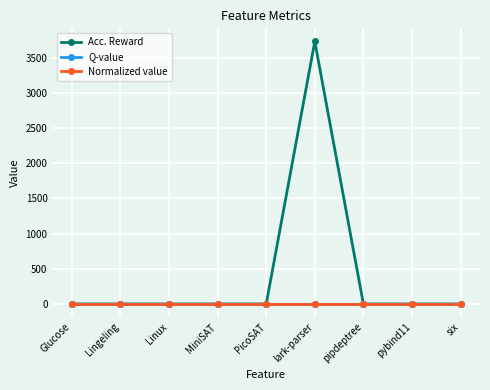

Does the chart have visible grid lines?

Yes